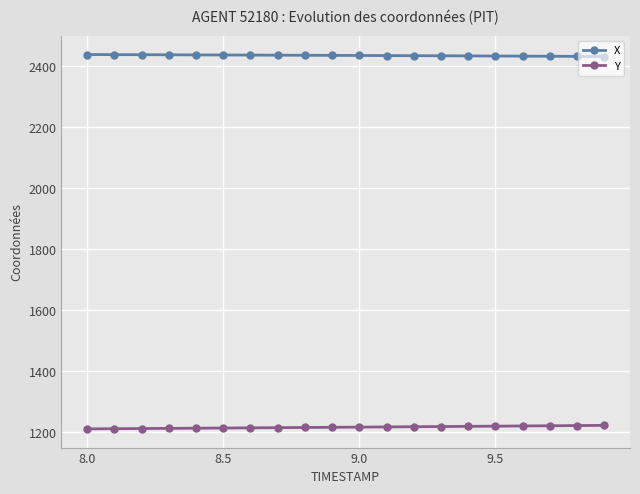

What is the value of the Y point at the 6th from the left?

1214.1